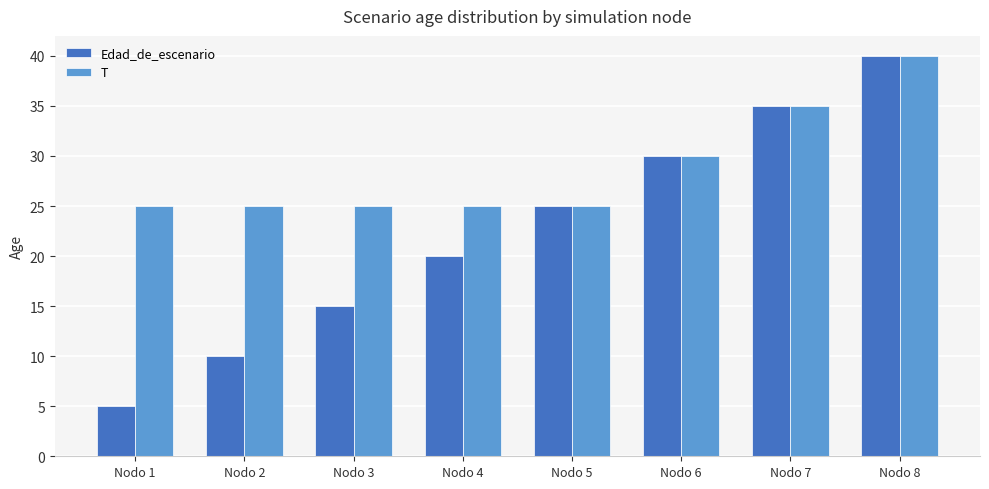

At which category is the sum across all series the highest?

Nodo 8